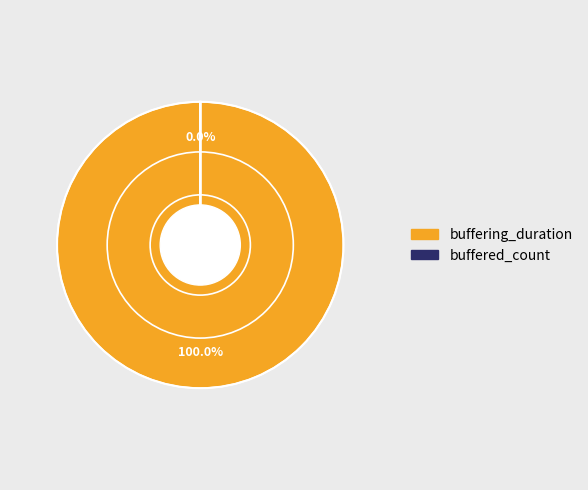

True or false: buffering_duration accounts for 100% of the total.

True